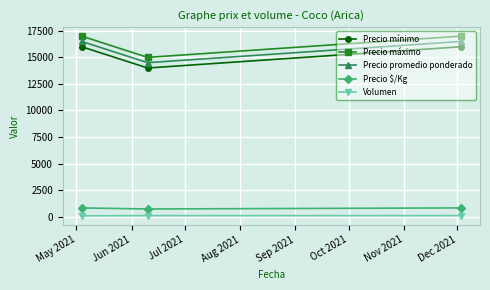

What is the sum of all Precio $/Kg values?

2375